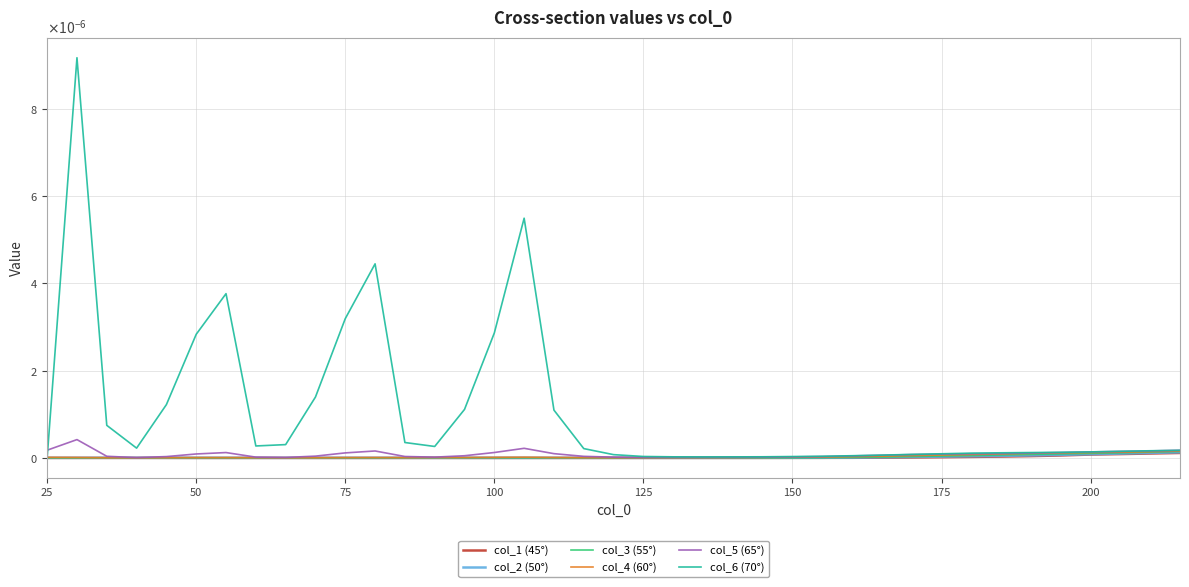

What are all the series names shown in the legend?

col_1 (45°), col_2 (50°), col_3 (55°), col_4 (60°), col_5 (65°), col_6 (70°)